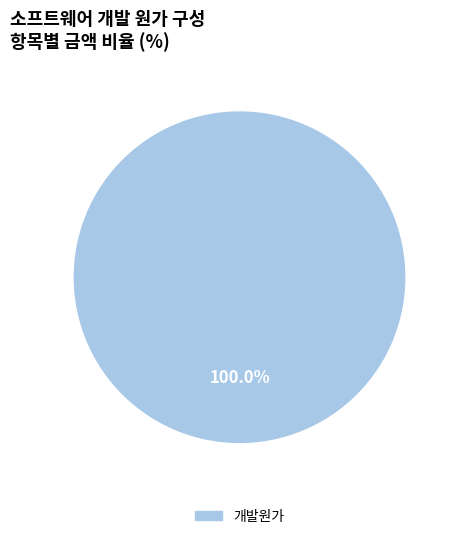

How many slices are in this pie chart?

1